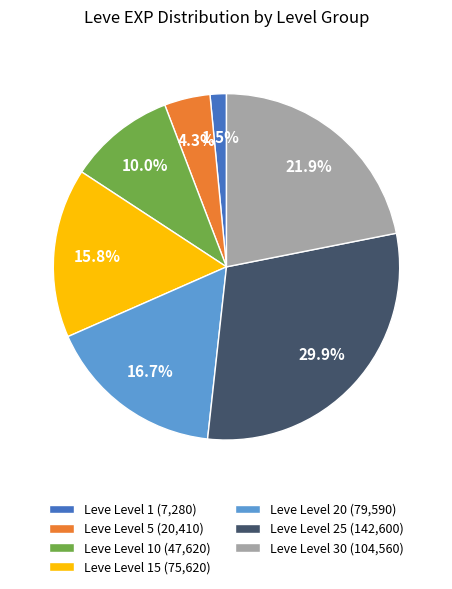

Rank the categories by value from lowest to highest.

Leve Level 1 (7,280), Leve Level 5 (20,410), Leve Level 10 (47,620), Leve Level 15 (75,620), Leve Level 20 (79,590), Leve Level 30 (104,560), Leve Level 25 (142,600)